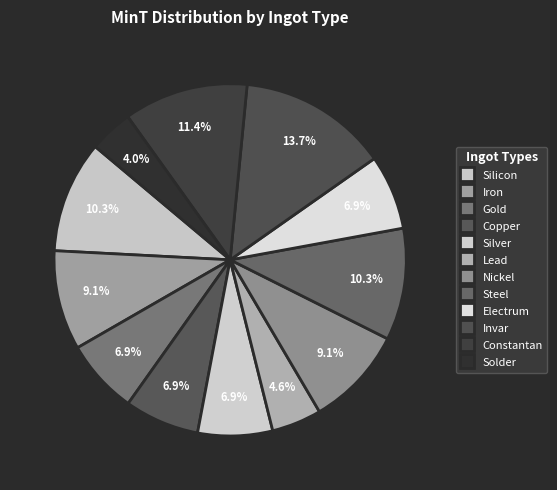

To the nearest percent, what portion does Silicon represent?

10%